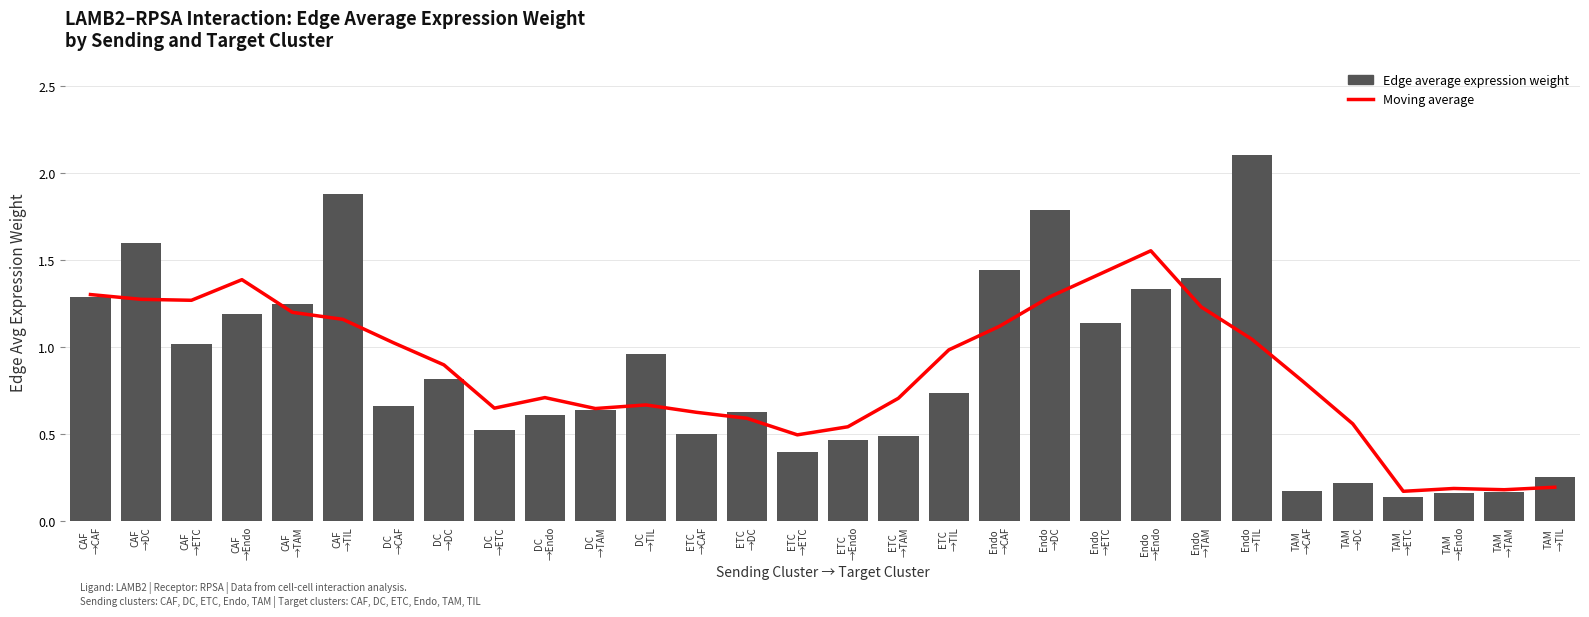

What is the average value of the Moving average (edge weight) series?

0.9